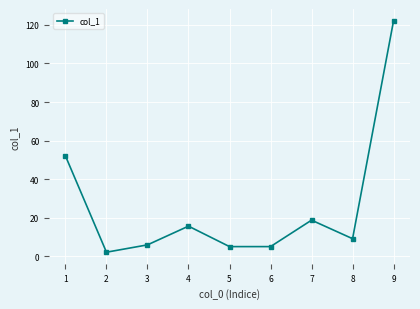

Which label corresponds to the largest value in the chart?

9